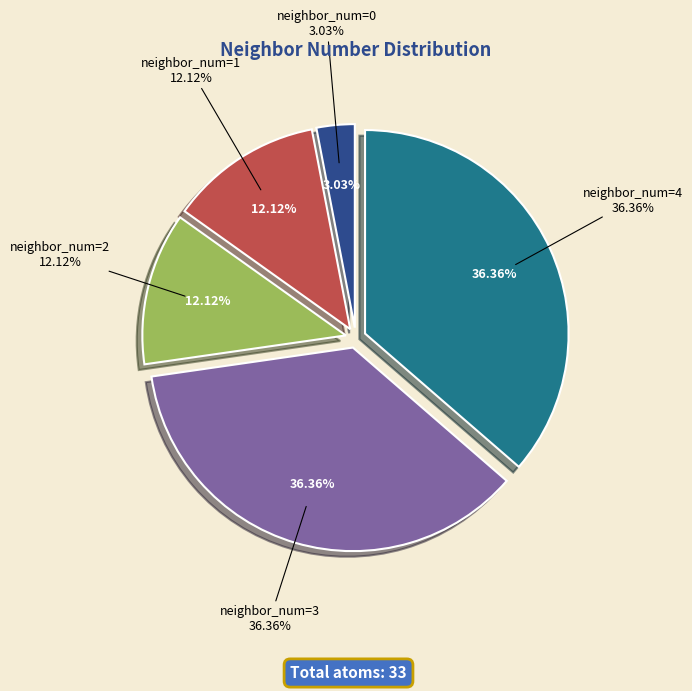

To the nearest percent, what portion does 0 represent?

3%